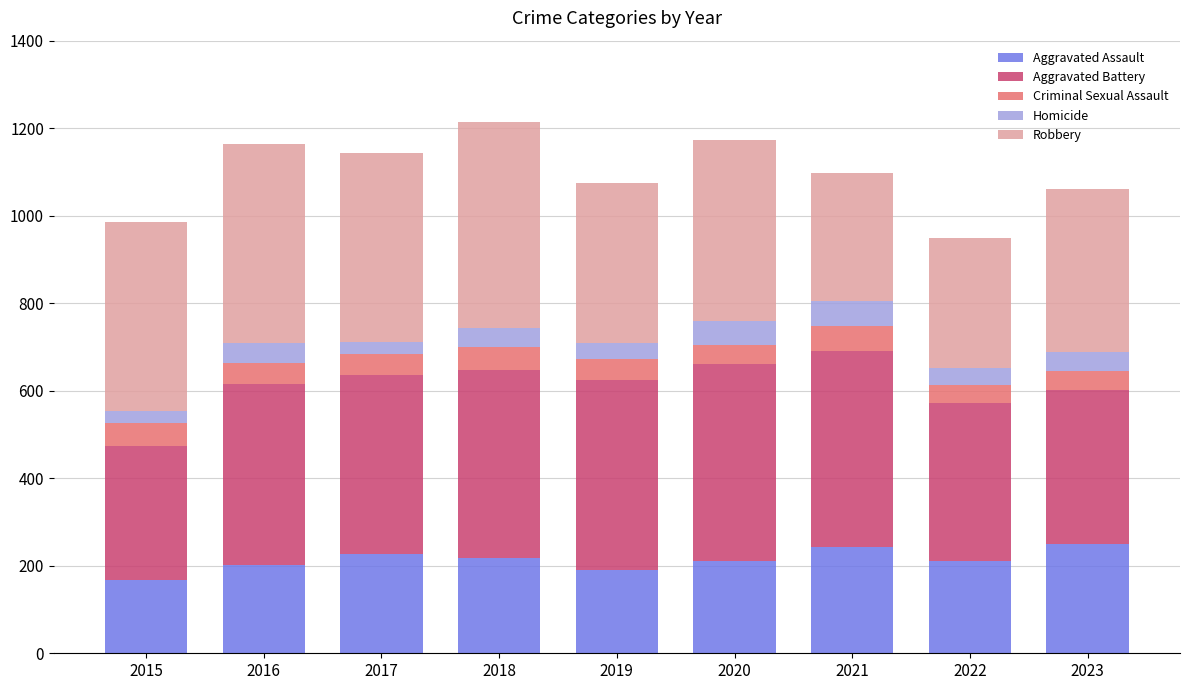

What is the total value across all series at 2020?

1174